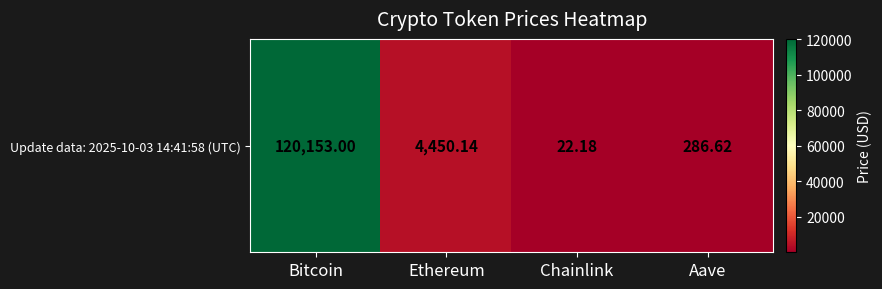

Is it true that the value at Aave is 113.6?

False